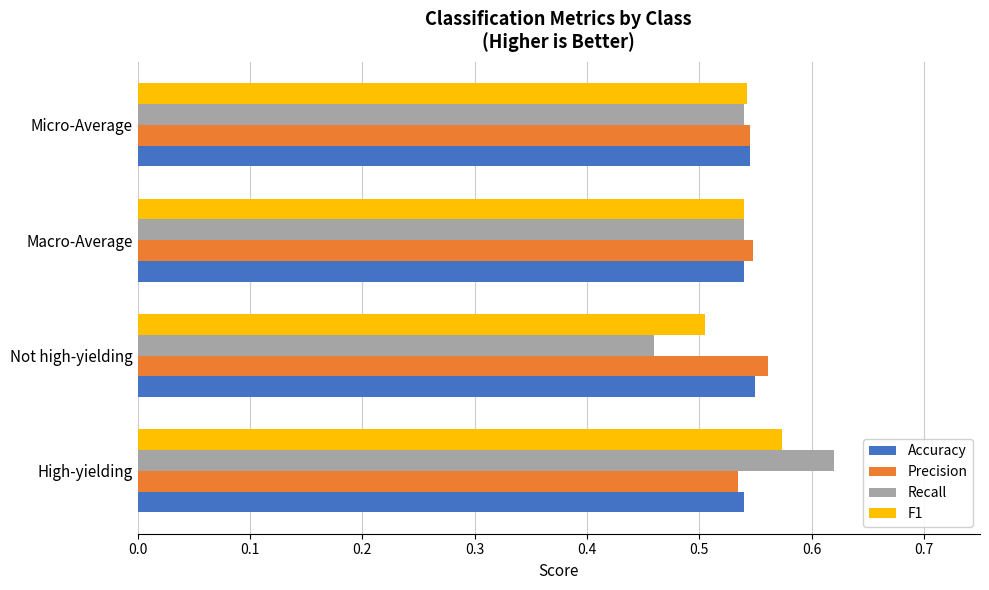

Which label corresponds to the smallest value in the chart?

Not high-yielding